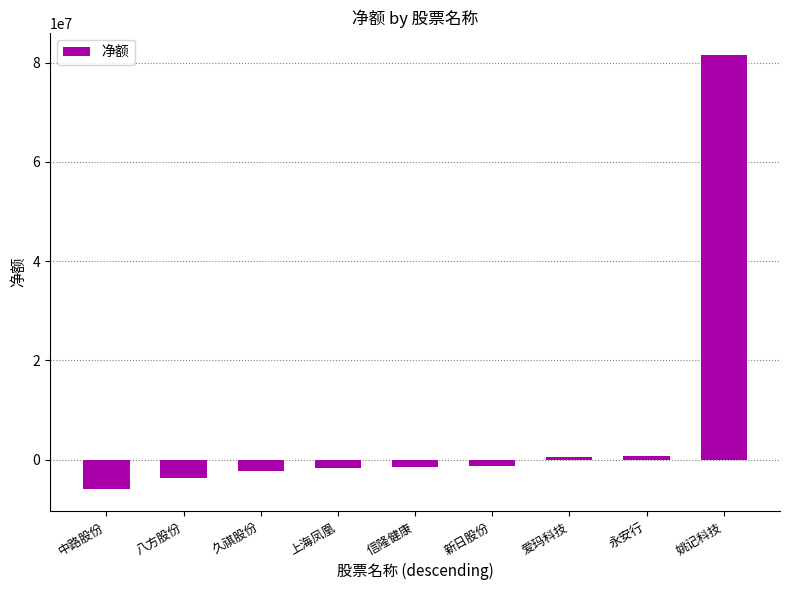

What value does the data have at 新日股份?

-1289328